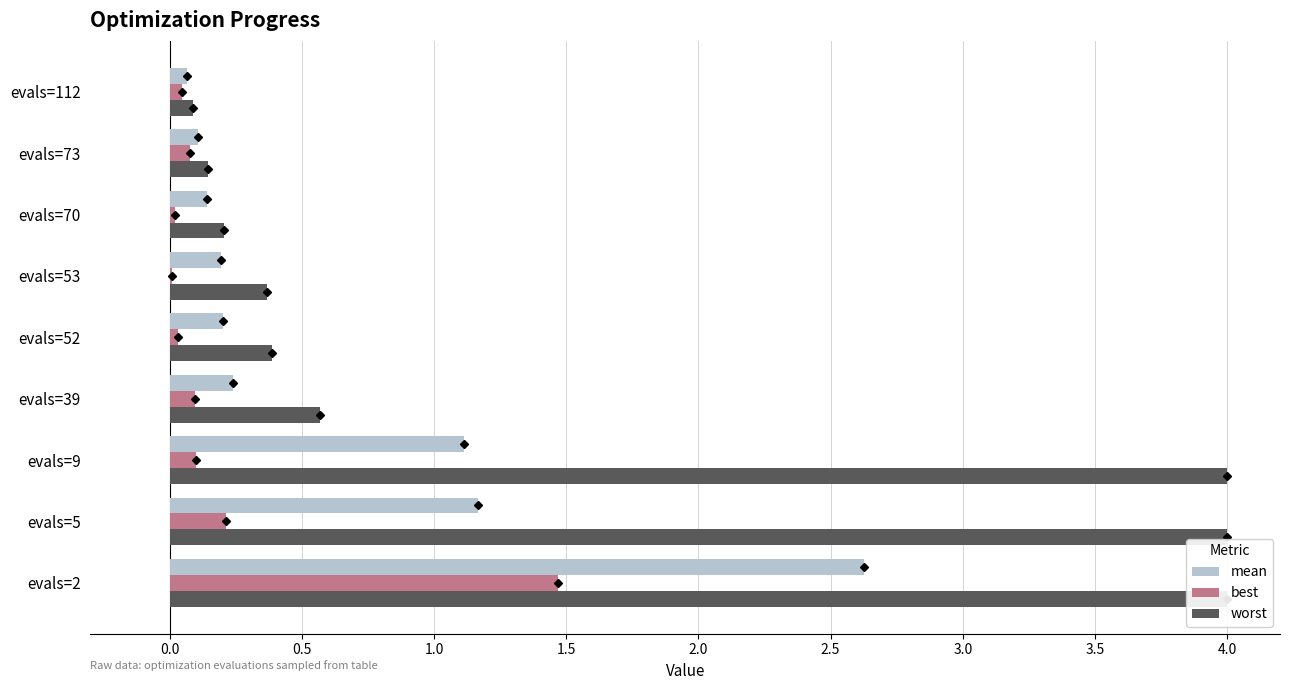

The value of best at evals=5 is 0.2. True or false?

True